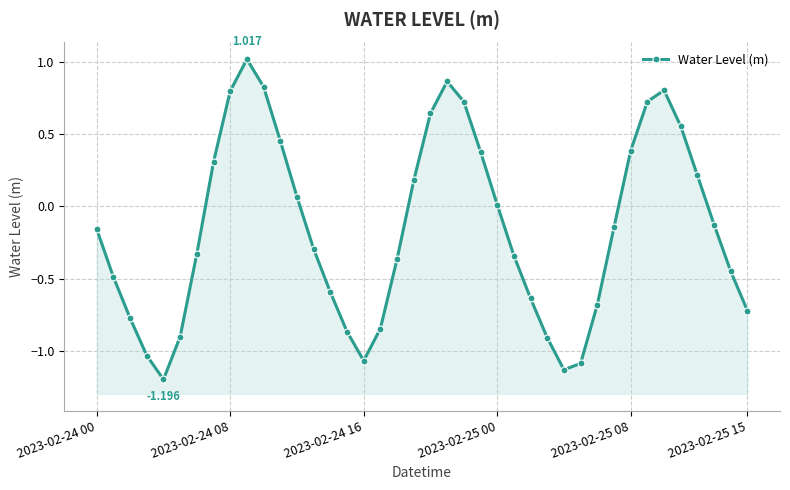

What position from the right is 2023-02-24 16?

24